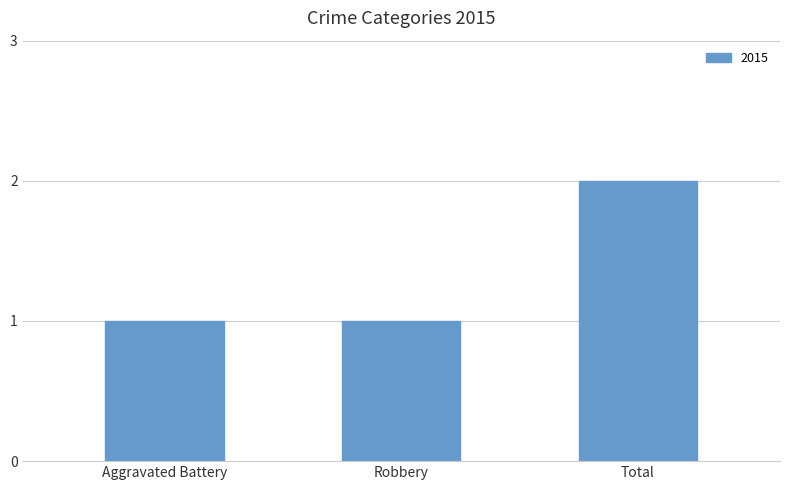

Is it true that the value at Total is 2?

True